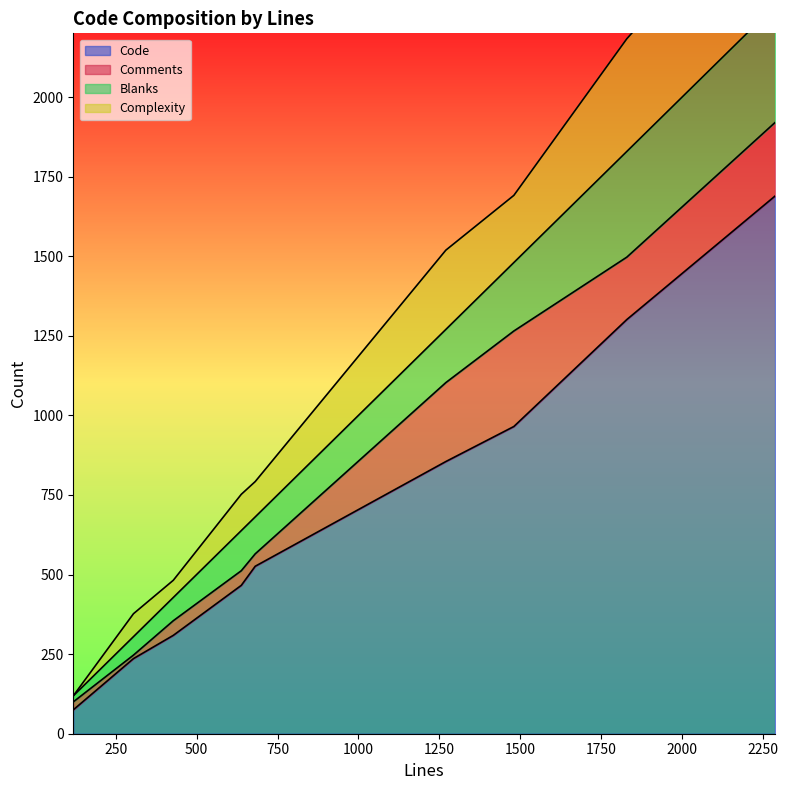

Where is the first local minimum for Comments?

119